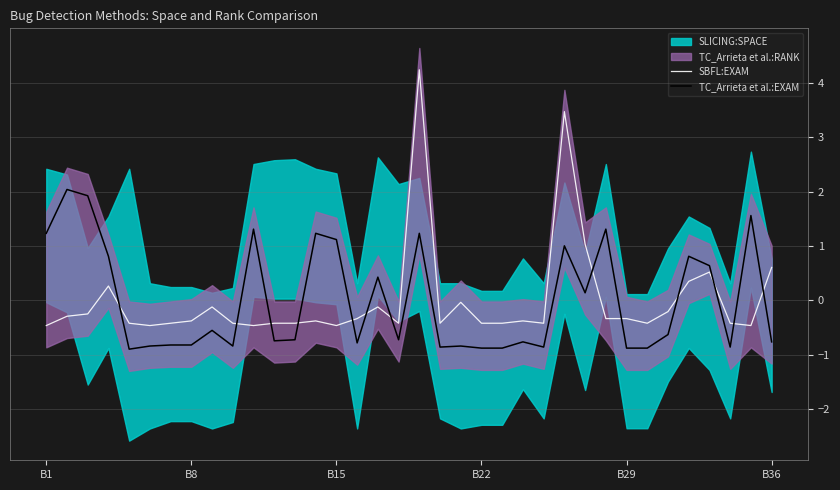

Which series has the largest total across all categories?

SBFL:EXAM